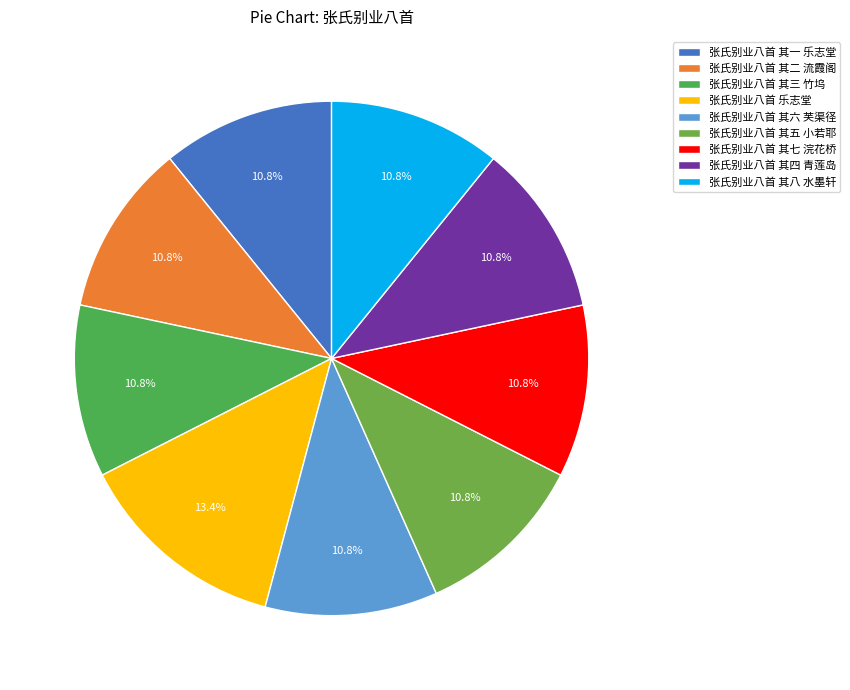

Is it true that 张氏别业八首 其七 浣花桥 is 11% of the pie?

True